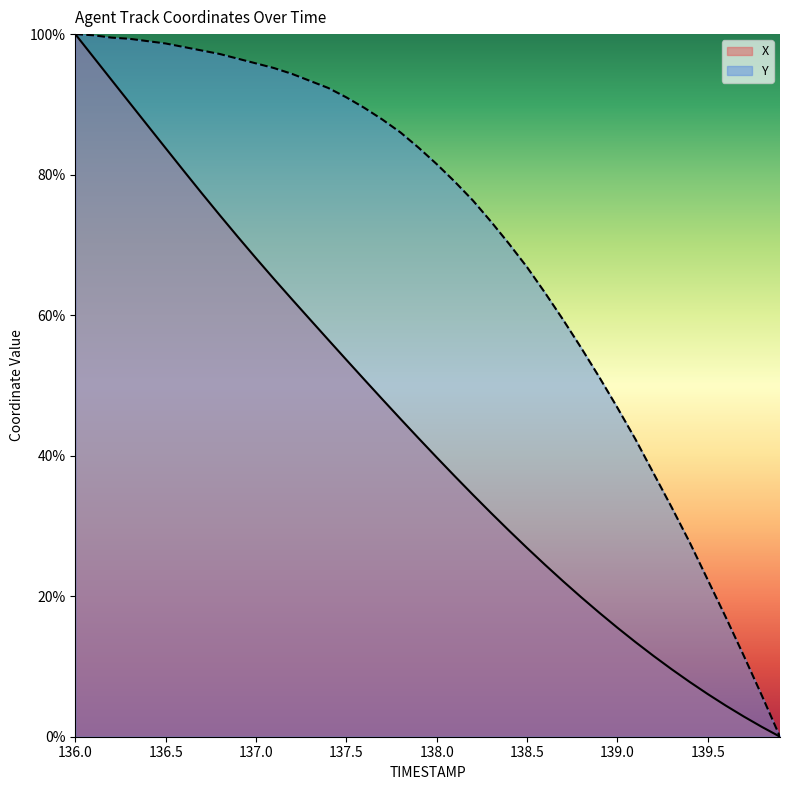

How many lines are shown in the chart?

2